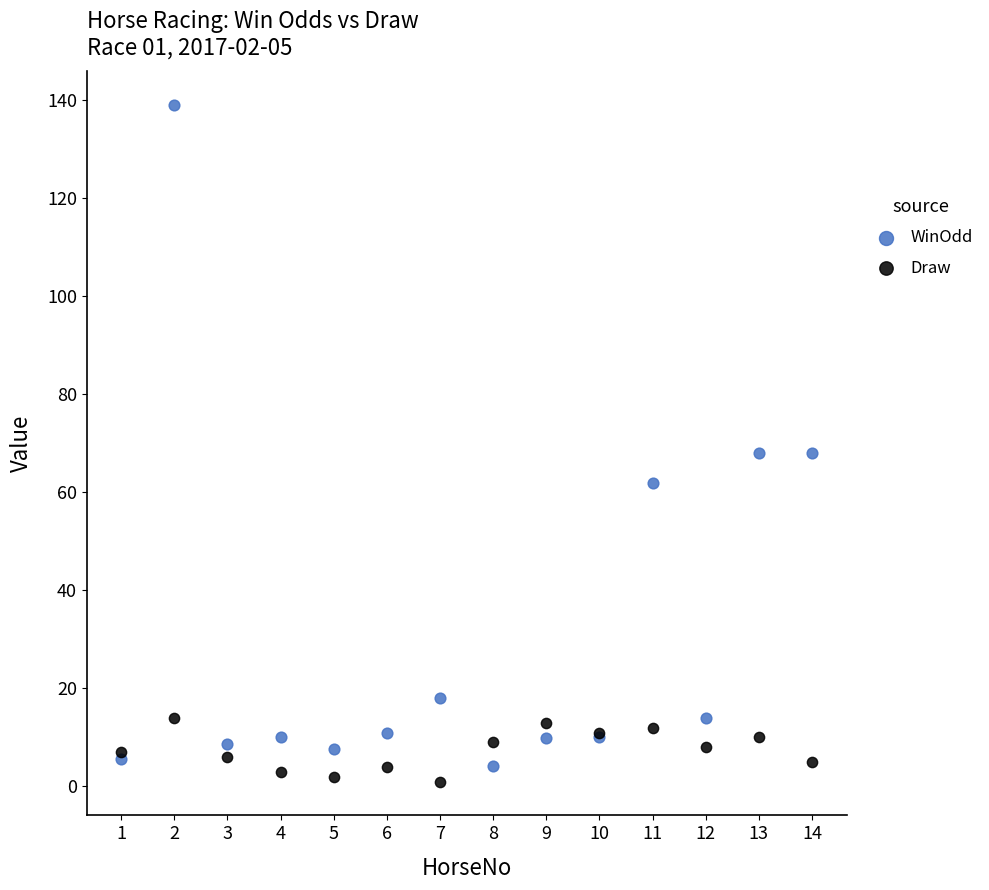

Which series contains the highest Y value?

WinOdd